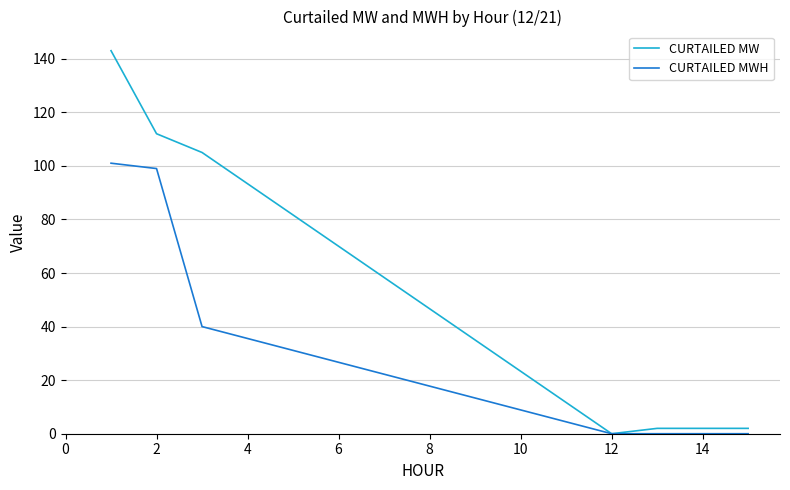

Rank the series by their average value, from highest to lowest.

CURTAILED MW, CURTAILED MWH